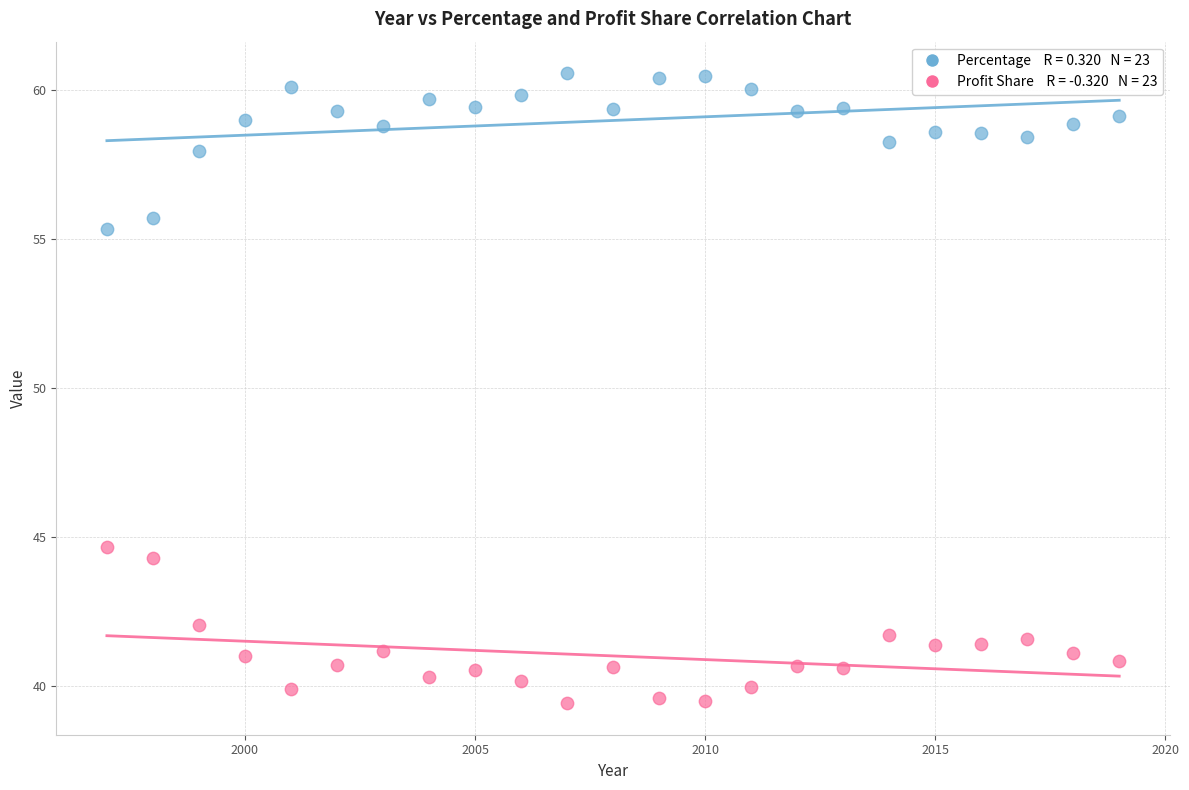

Across all data points, what is the range of Y values (max minus min)?

21.2